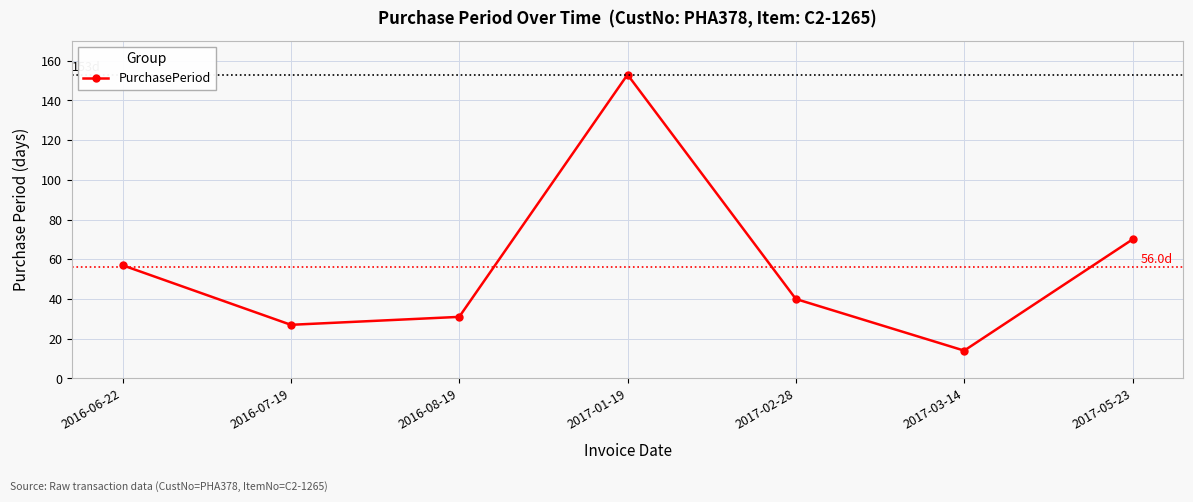

Reading left to right, what are all the values shown in this chart?

2016-06-22=57	2016-07-19=27	2016-08-19=31	2017-01-19=153	2017-02-28=40	2017-03-14=14	2017-05-23=70